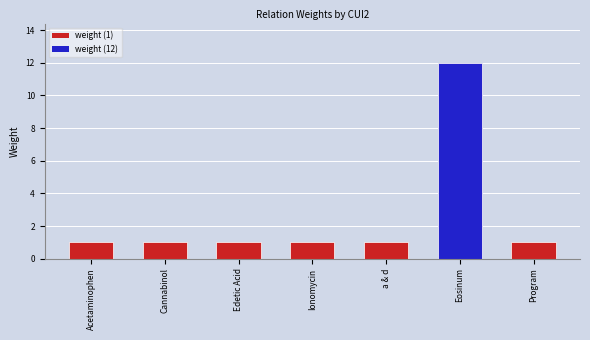

At which label is the value closest to 6?

Acetaminophen